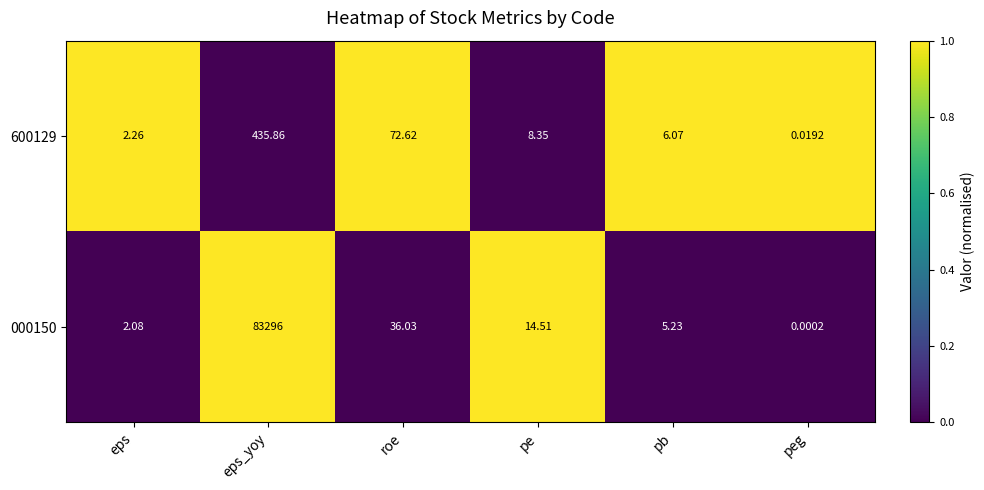

Where is 600129 nearest to the value 217?

roe